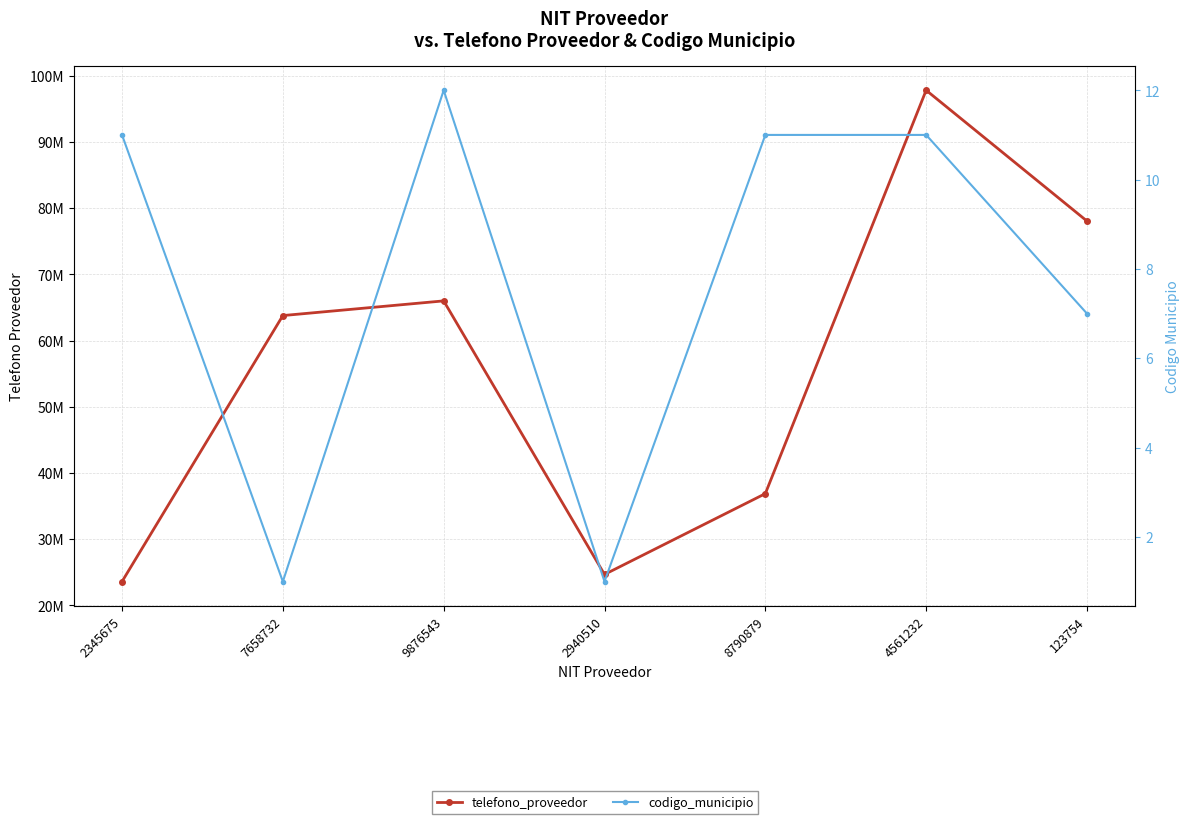

Reading right to left, transcribe all the data shown in this chart.

telefono_proveedor: 78047624	97808969	36864279	24656853	65986475	63768753	23579757
codigo_municipio: 7	11	11	1	12	1	11